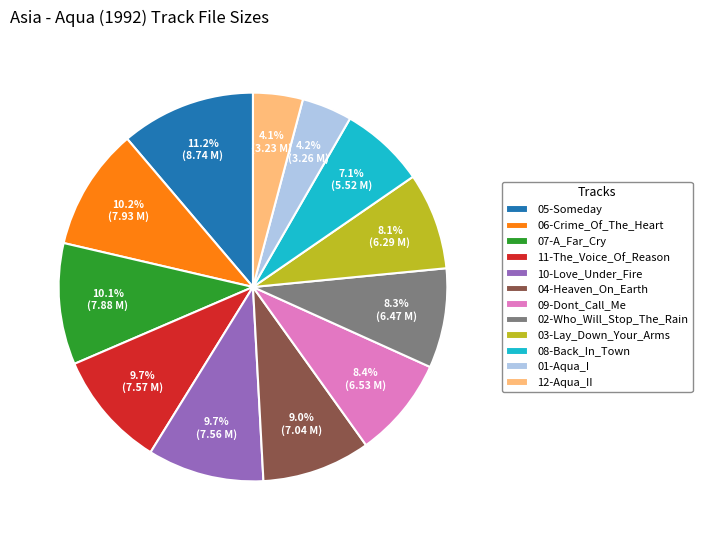

To the nearest percent, what is the difference between the largest and smallest slice percentages?

7%